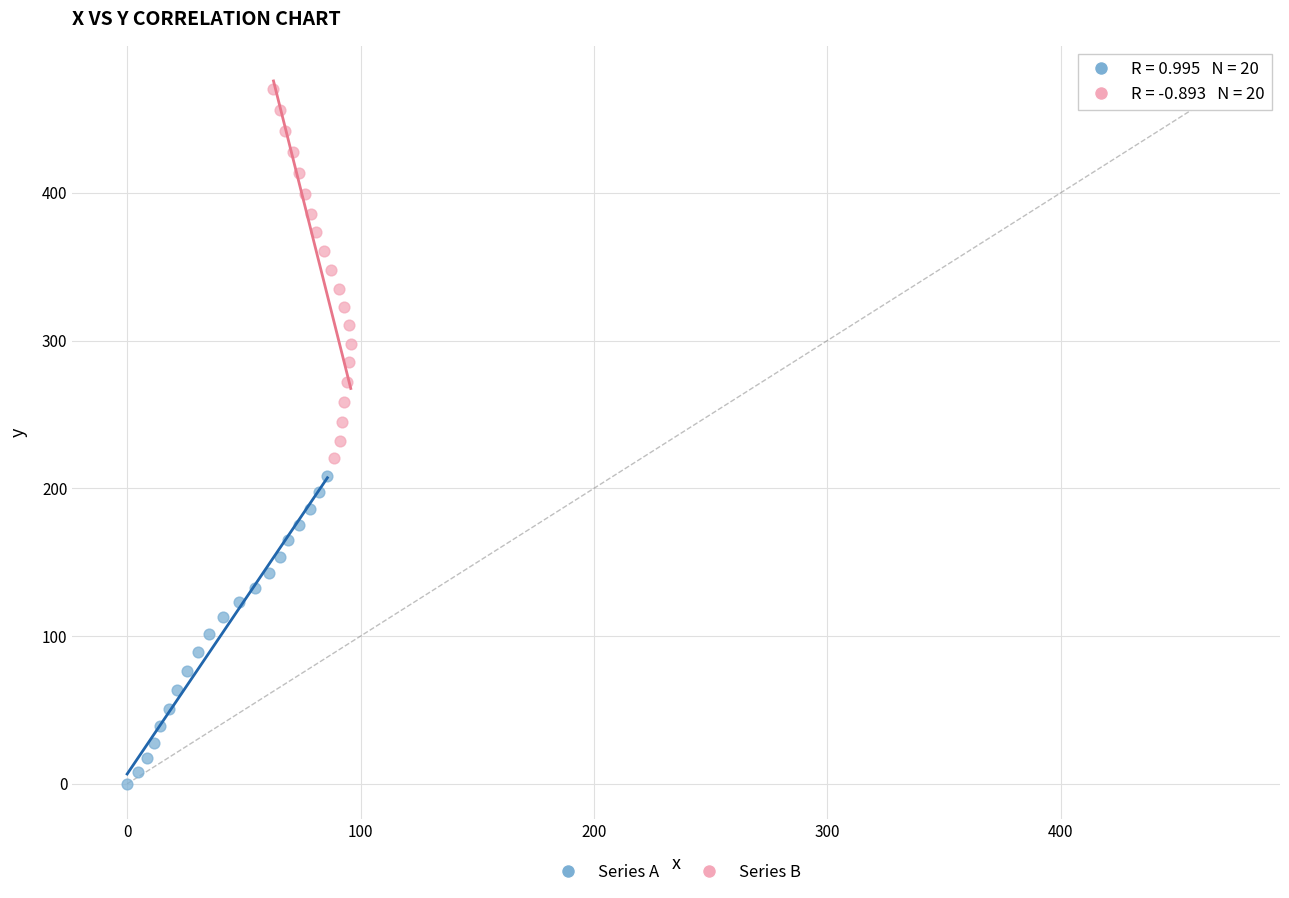

Which series has the largest Y range (max minus min)?

Series B